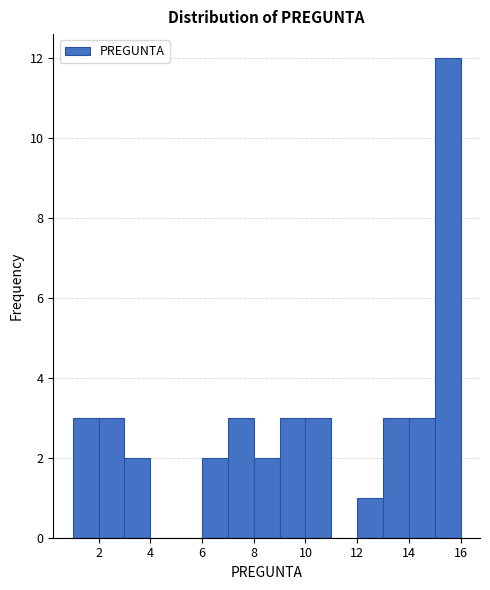

Which range on the x-axis has the tallest bar?

15 to 16